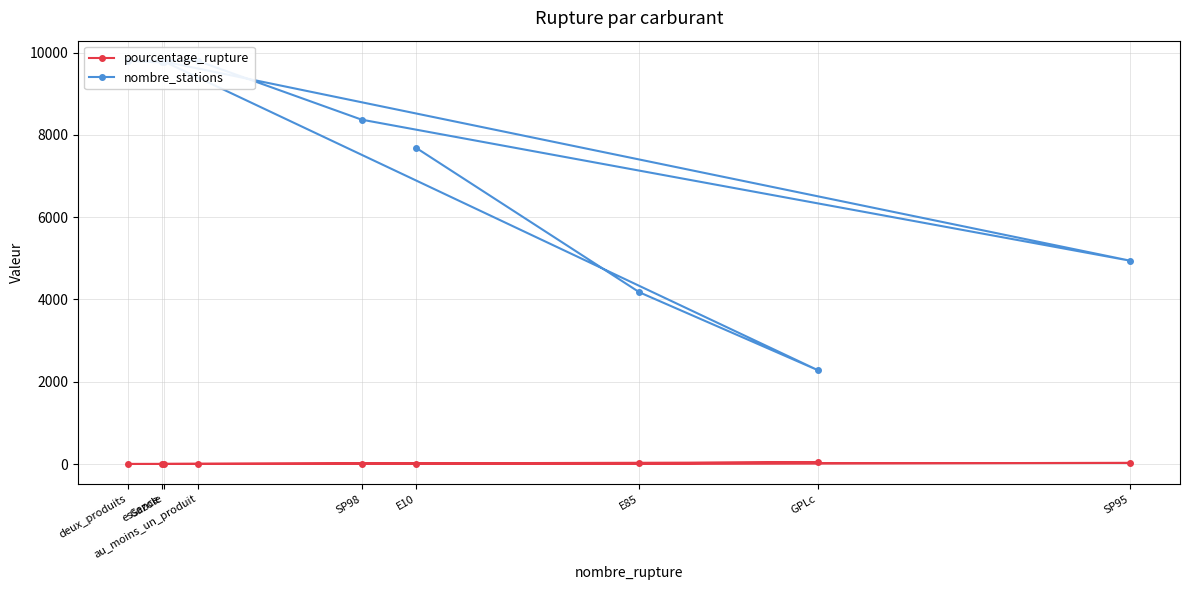

Which series has the widest spread of values?

nombre_stations